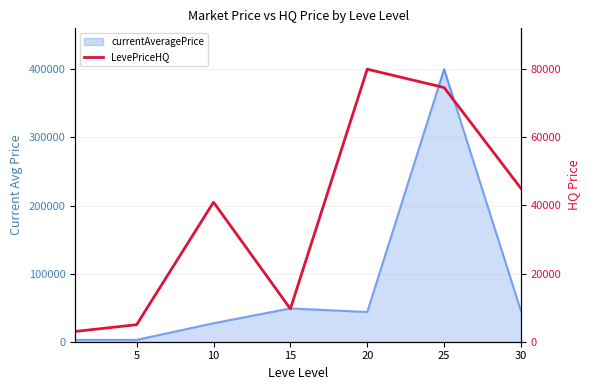

What is the approximate value at 5?

5000.0